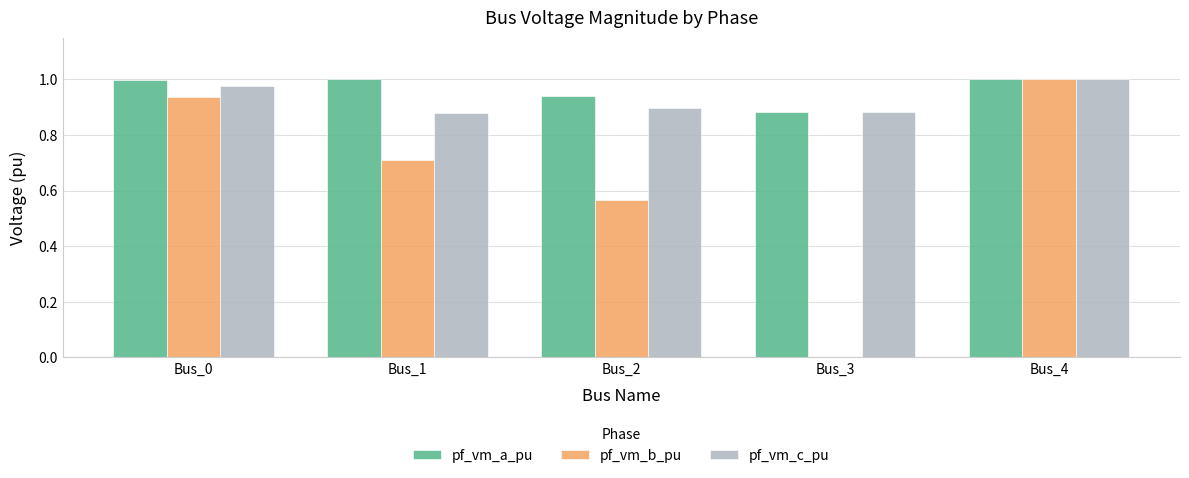

Between Bus_1 and Bus_4, which series saw the biggest shift?

pf_vm_b_pu